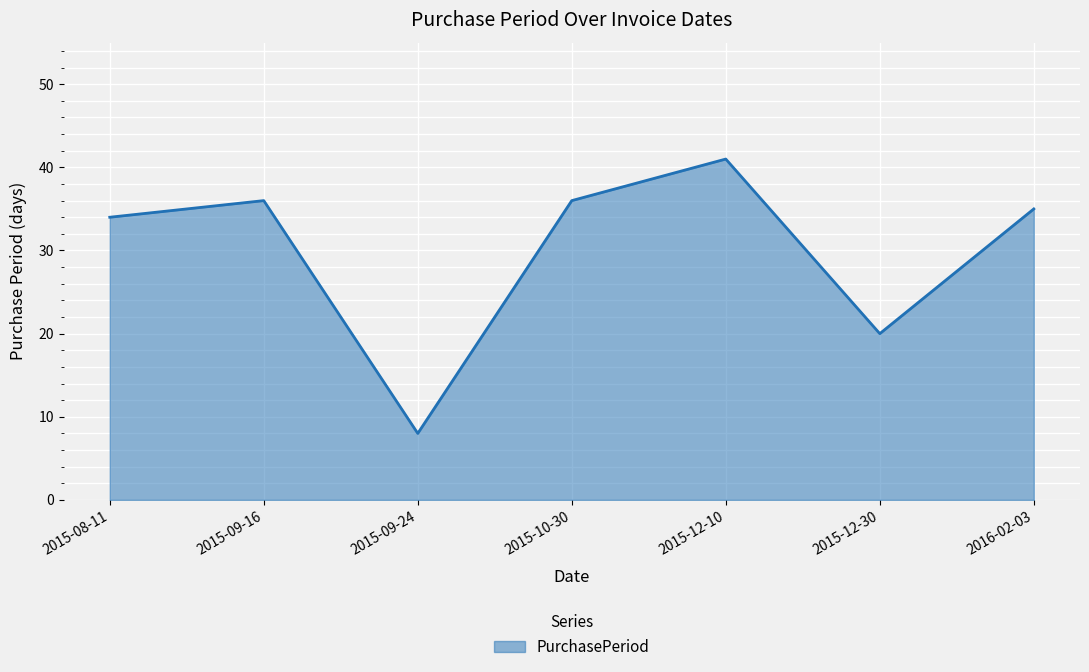

How many interior local valleys (lower than both neighbors) does the data have?

2